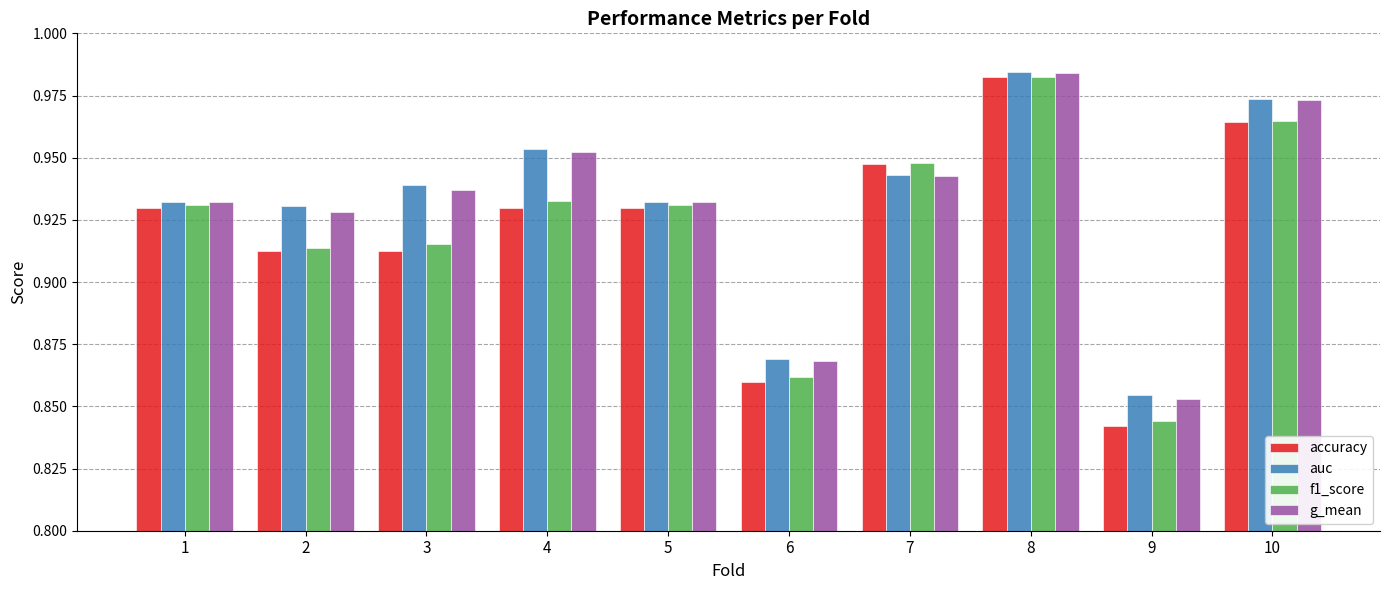

Is the value of g_mean at 8 greater than the value of accuracy at 3?

Yes